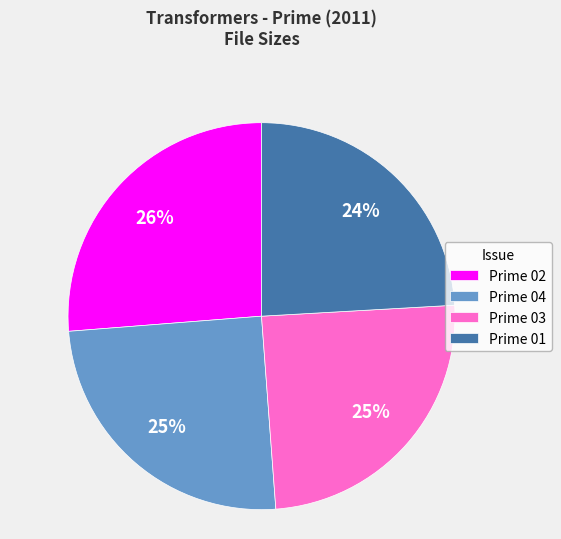

Count the number of slices in the pie.

4